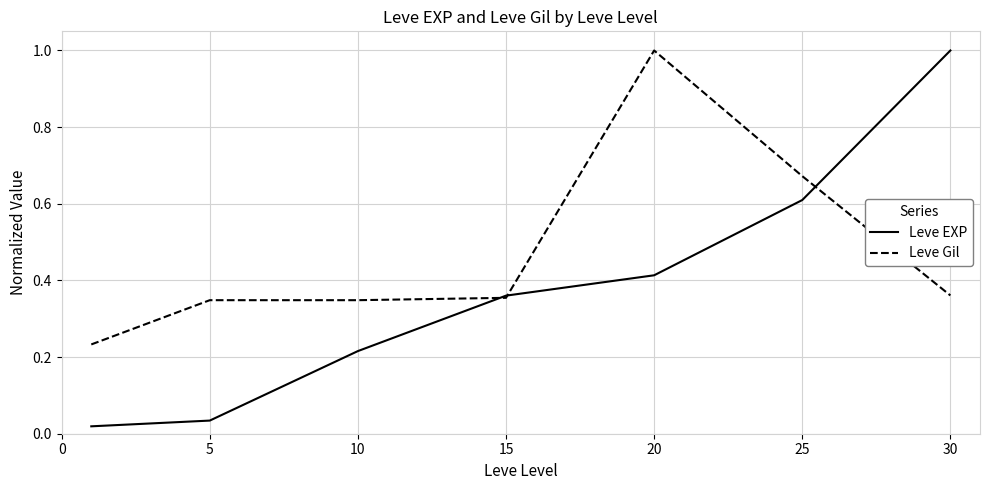

What is the maximum value for Leve Gil?

1.0